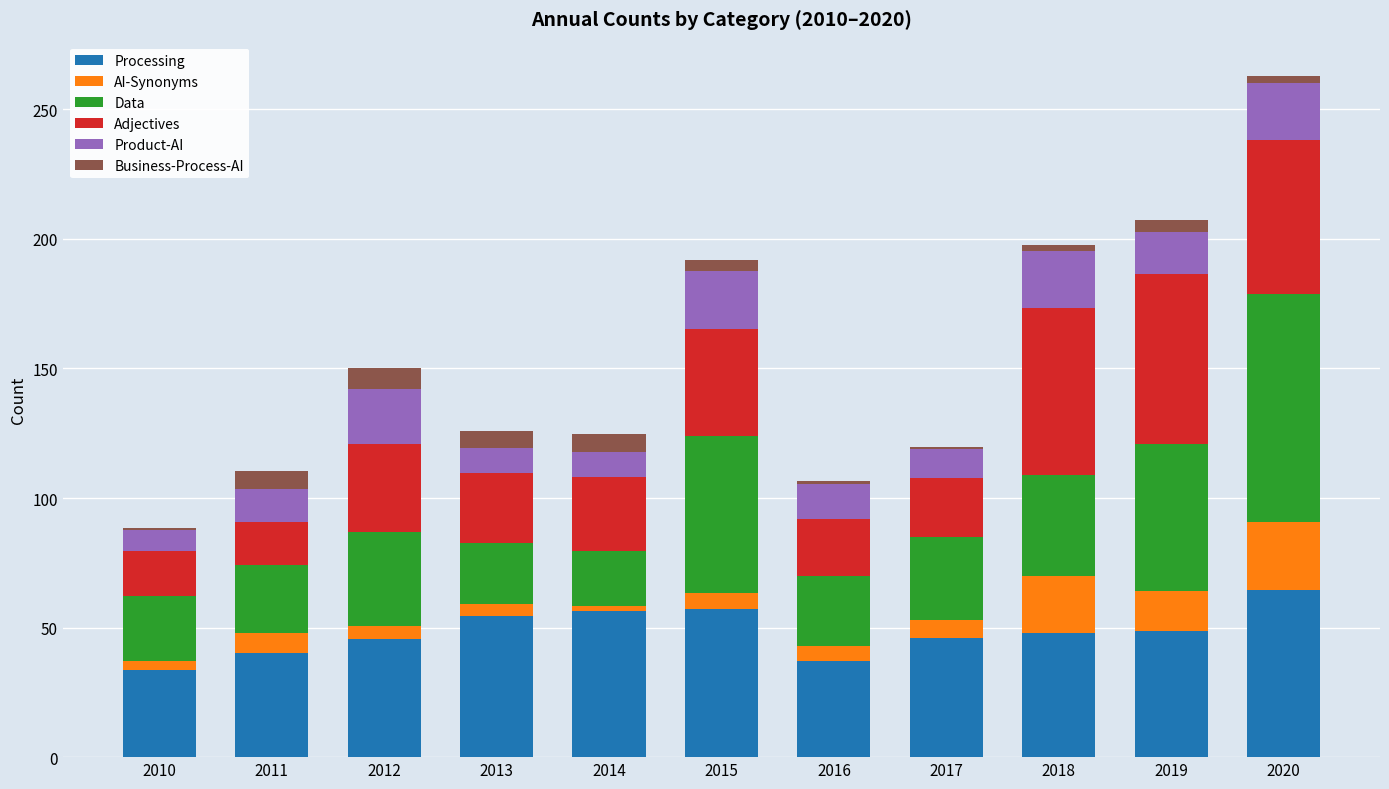

How many bars are there in total?

11